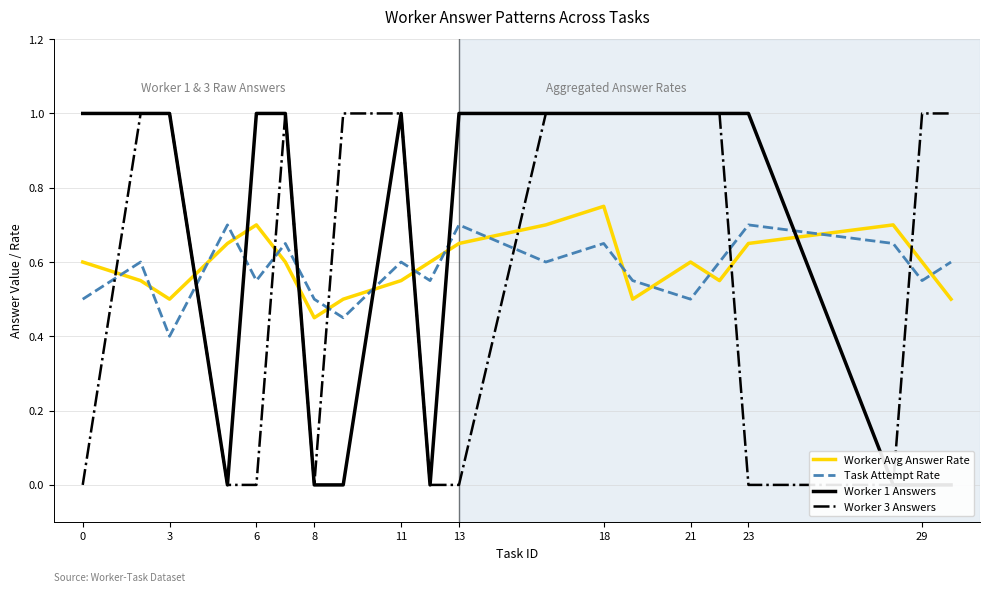

Where is the first local minimum for Worker Avg Answer Rate?

3